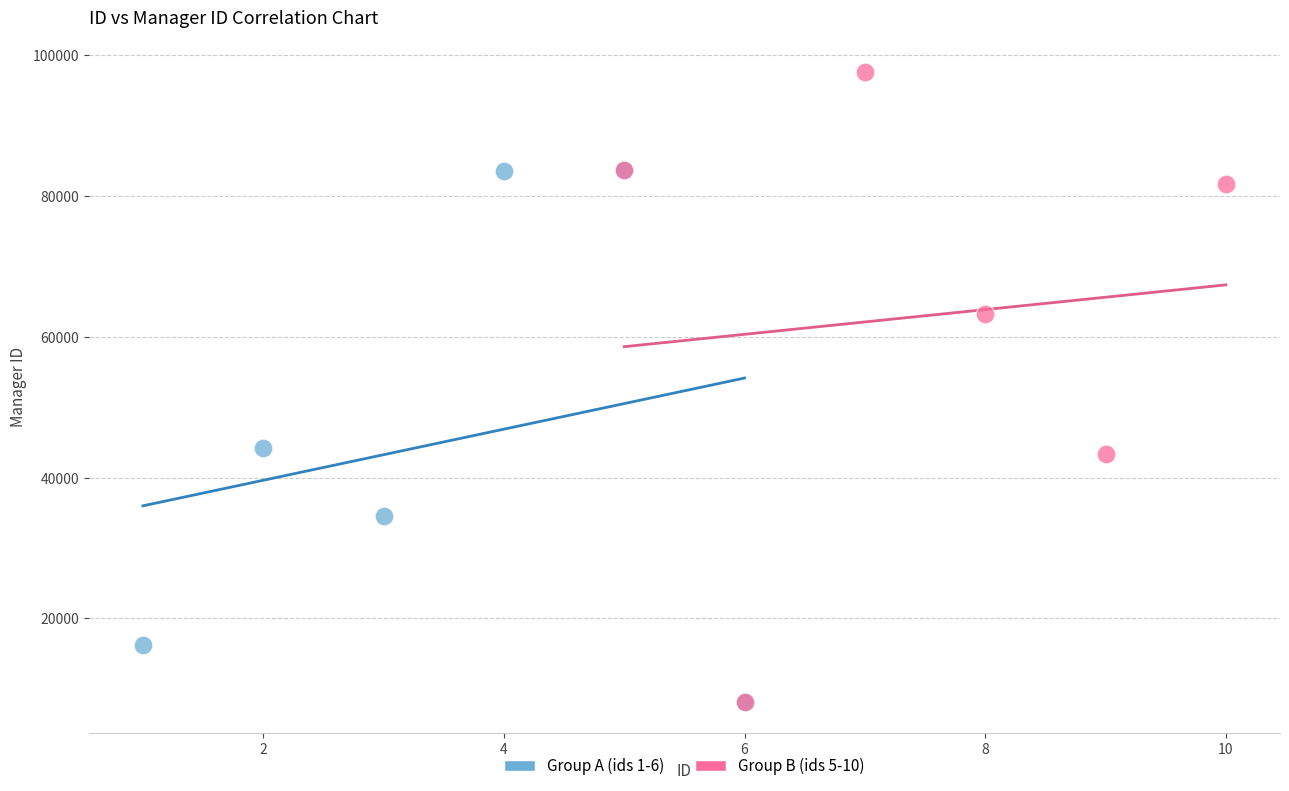

Which series has the widest spread of Y values?

Group B (ids 5-10)